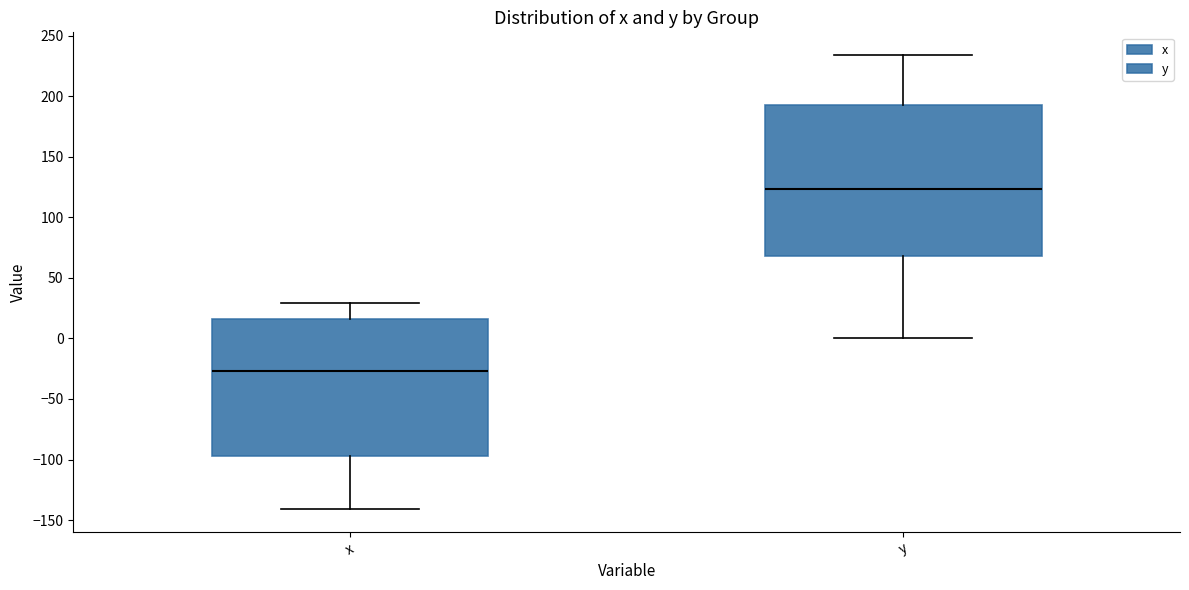

Reading left to right, transcribe this box plot: for each box, give where its median line is, the range the box spans, and where its two whiskers end, as read against the y-axis. The values are not printed on the chart, so give them approximately, as read against the axis.

x: median -25, box -95 to 15, whiskers -140 to 30
y: median 125, box 70 to 195, whiskers 0 to 235